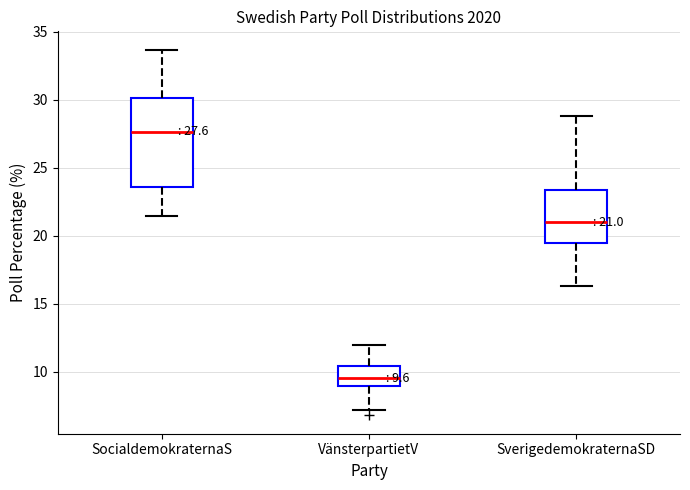

Which box's median line is the lowest?

VänsterpartietV